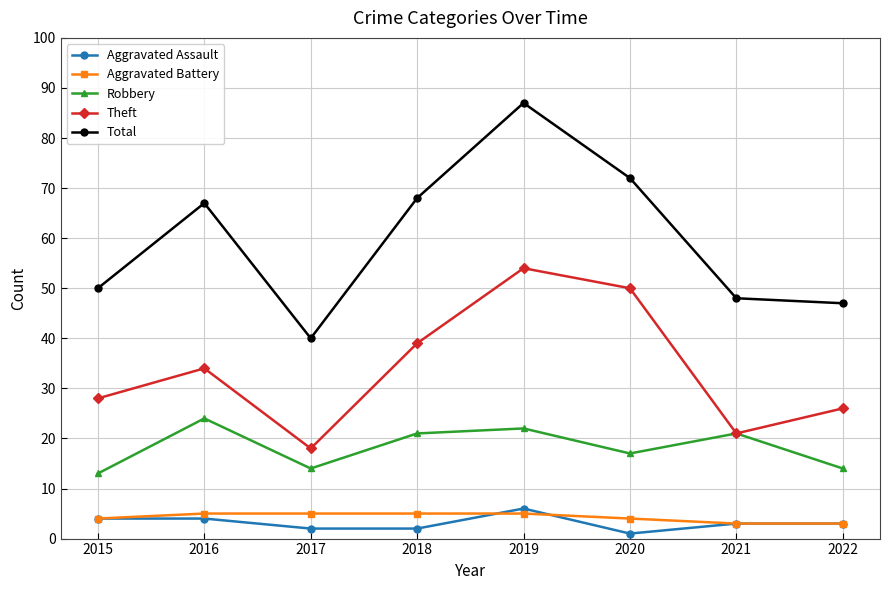

What is the maximum value for Theft?

54